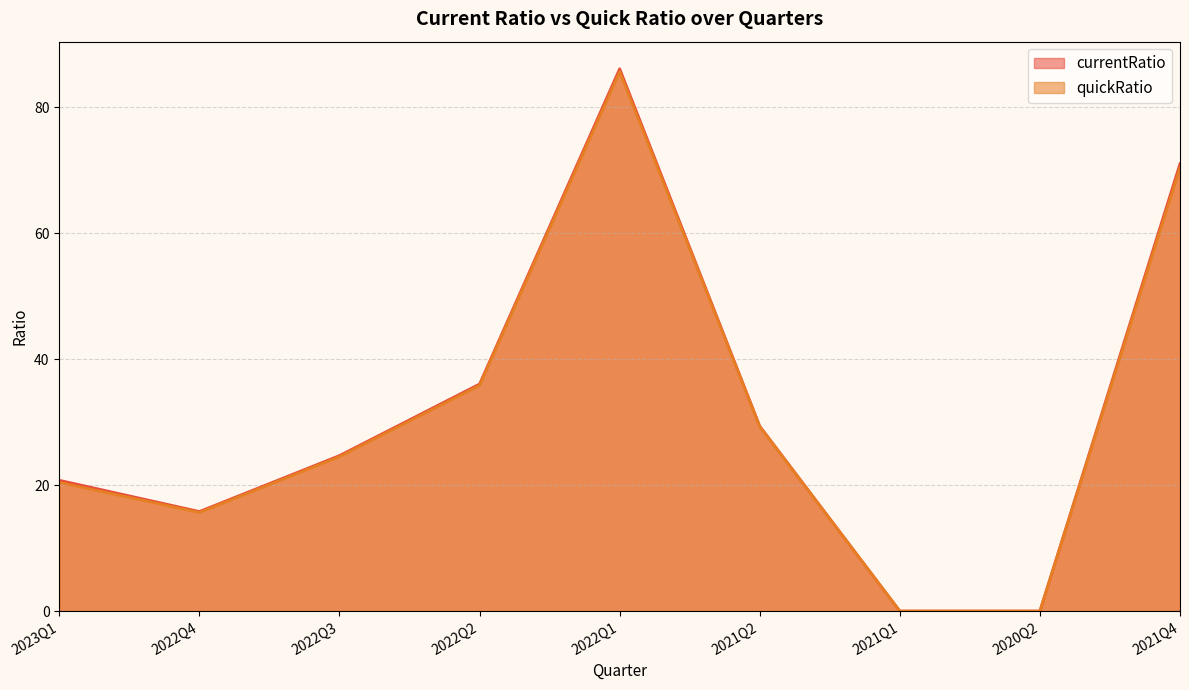

How many interior local peaks does the quickRatio series have?

1